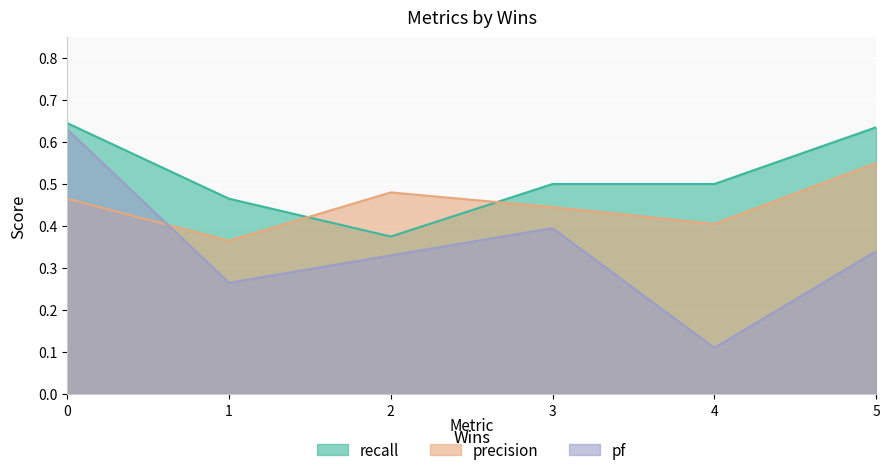

What is the difference between the highest and lowest values at 5?

0.3